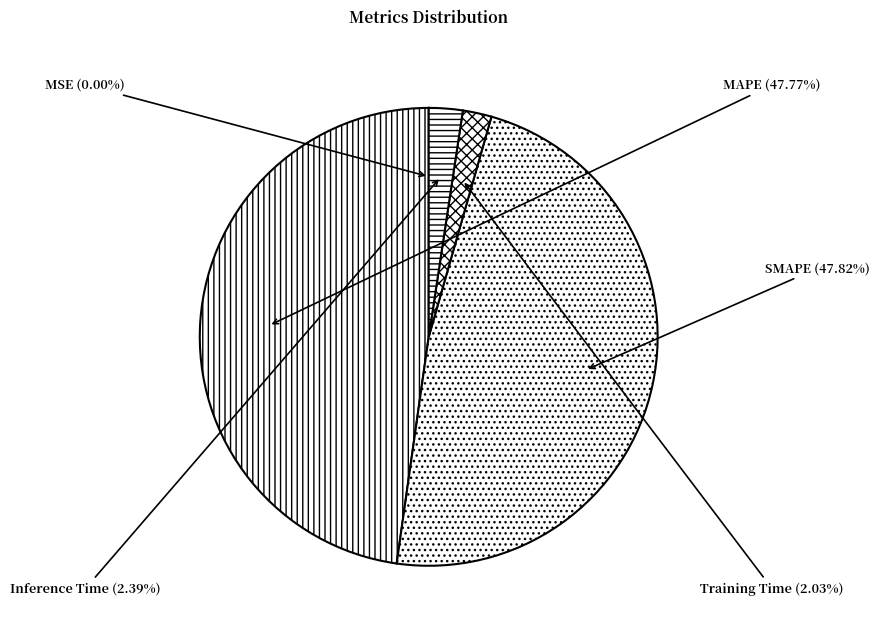

Is there any slice that represents more than half of the pie?

No